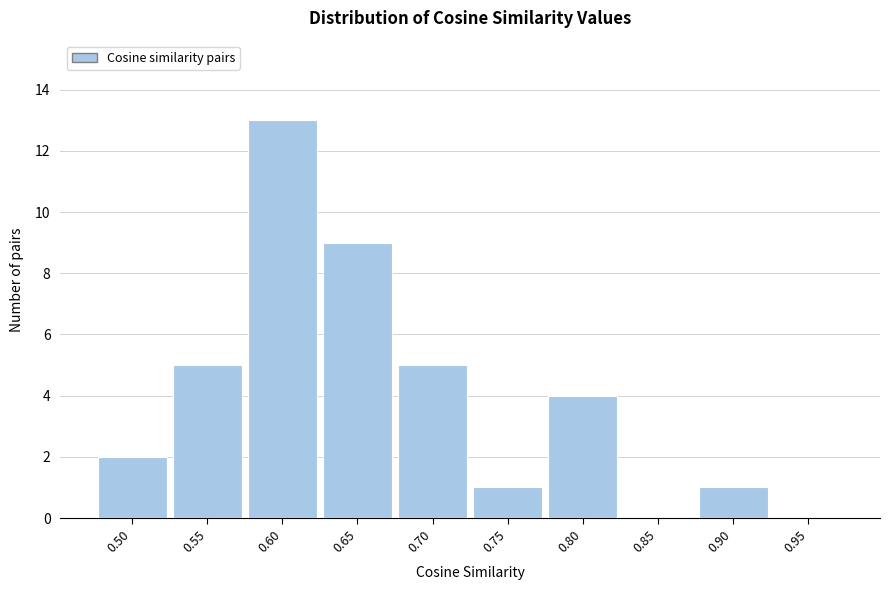

Reading right to left, list all the values displayed in this chart.

0.95=0	0.90=1	0.85=0	0.80=4	0.75=1	0.70=5	0.65=9	0.60=13	0.55=5	0.50=2